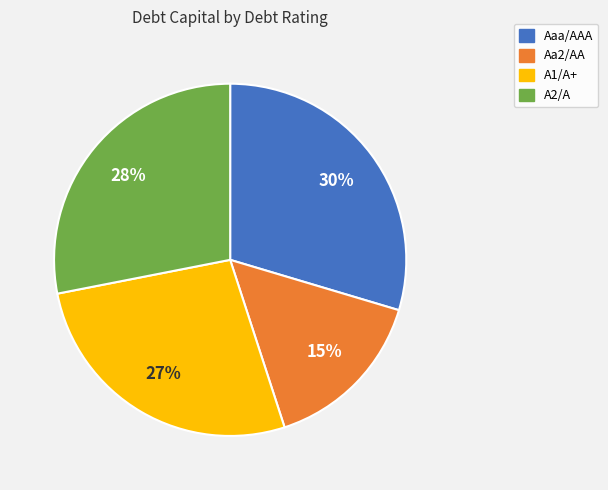

Which has a higher value, Aaa/AAA or A1/A+?

Aaa/AAA